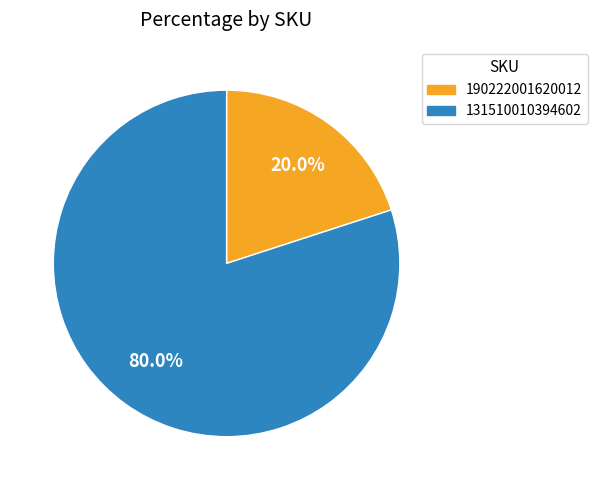

Which has a higher value, 131510010394602 or 190222001620012?

131510010394602